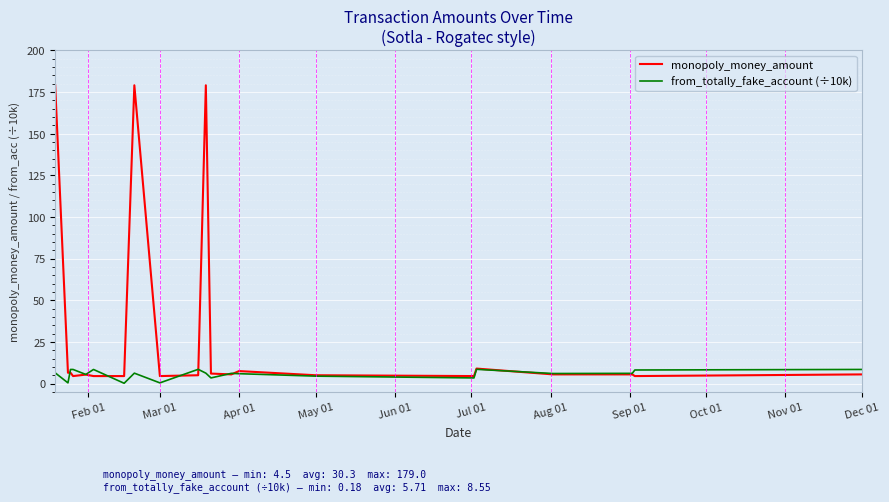

Which series has the largest total across all categories?

monopoly_money_amount